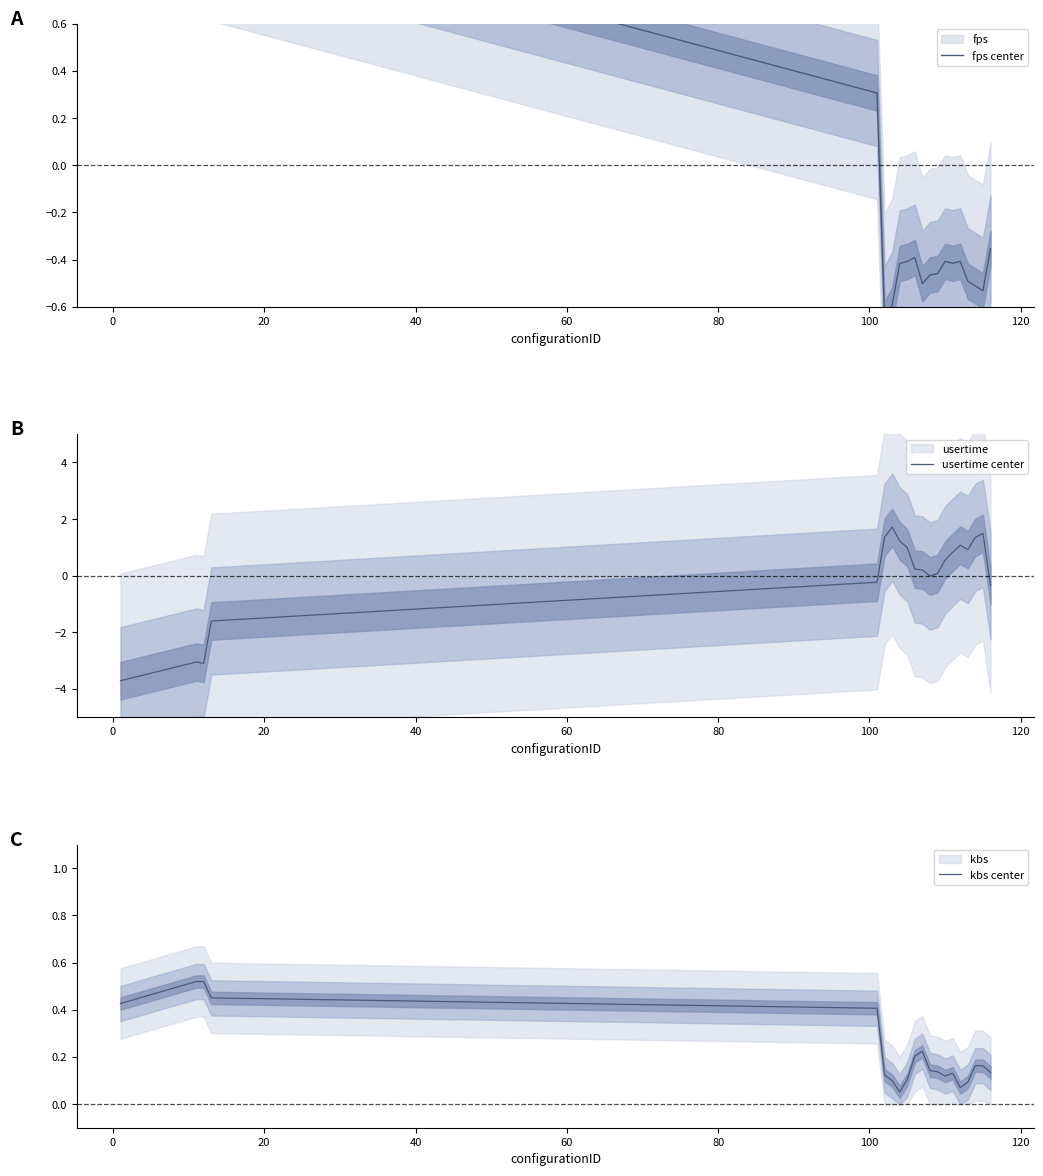

How many data points in usertime center are less than 0?

7